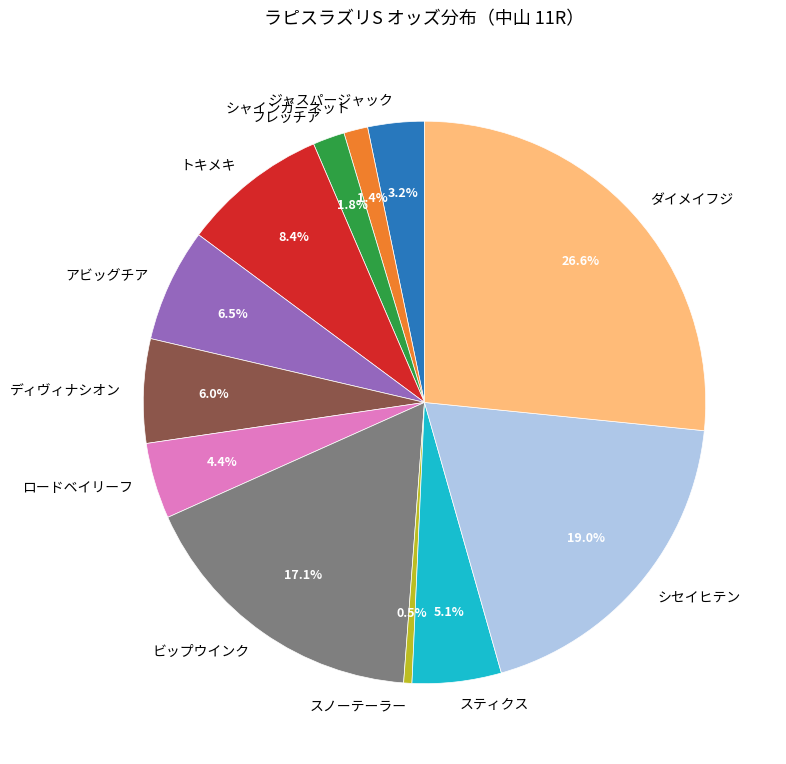

How many slices are in this pie chart?

12